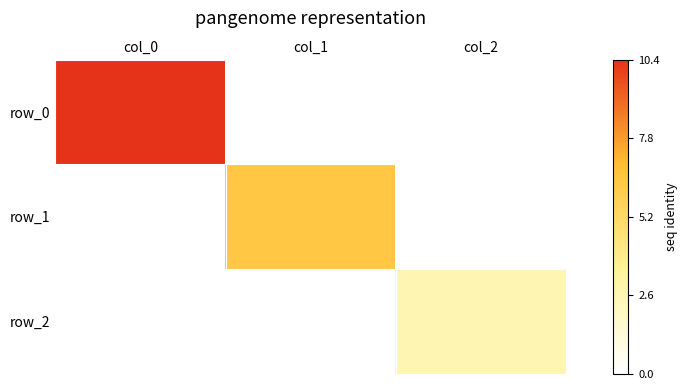

Is it true that row_0 equals -5.7 at col_1?

False